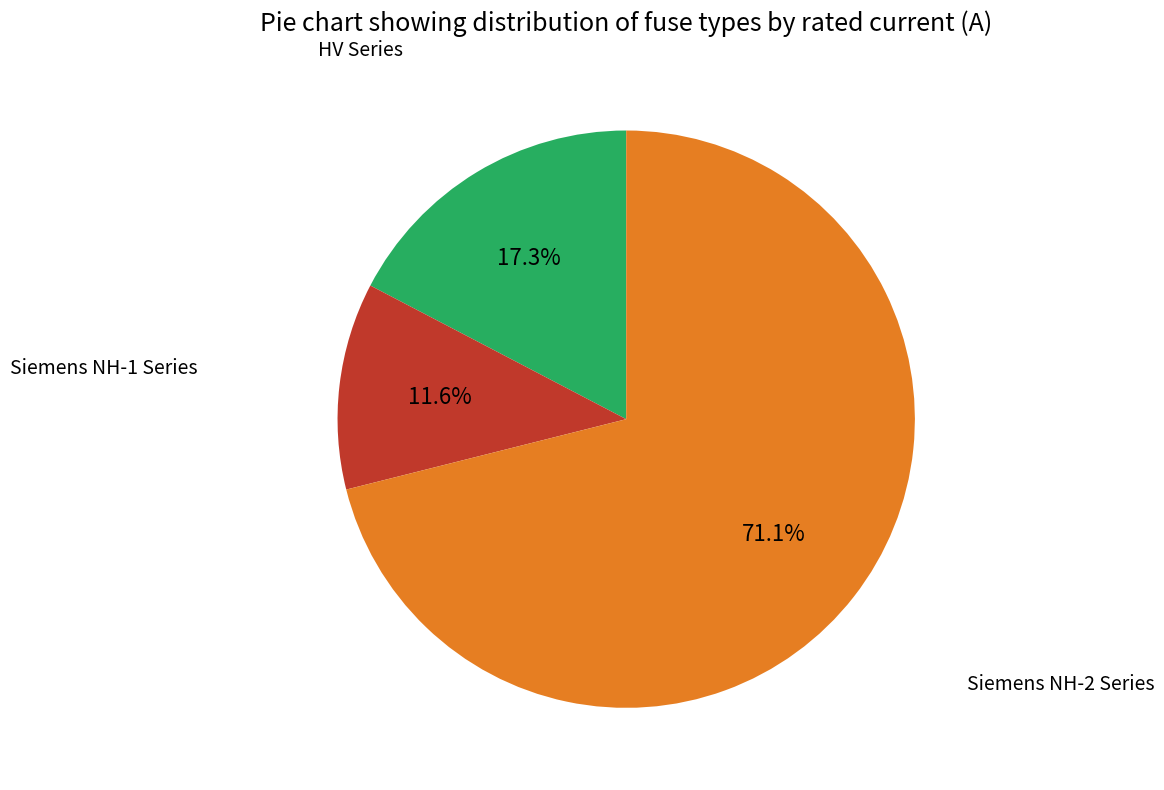

Is there a majority slice in this chart?

Yes